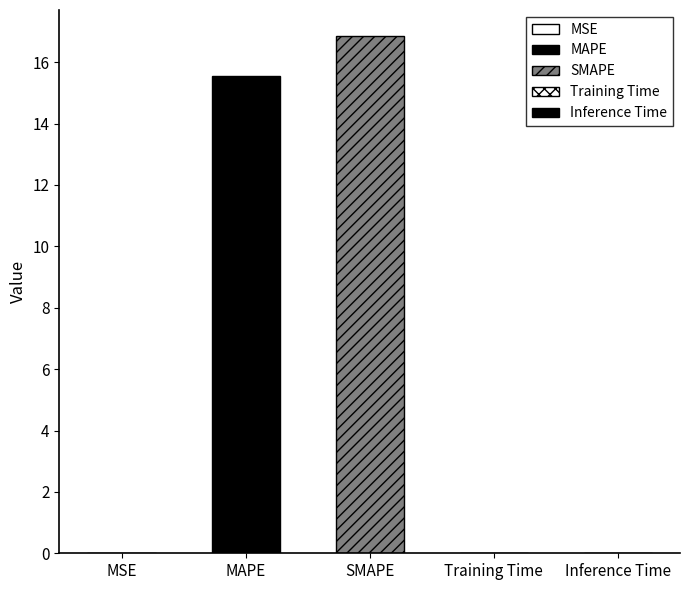

What is the value of the 2nd bar from the left?

15.5